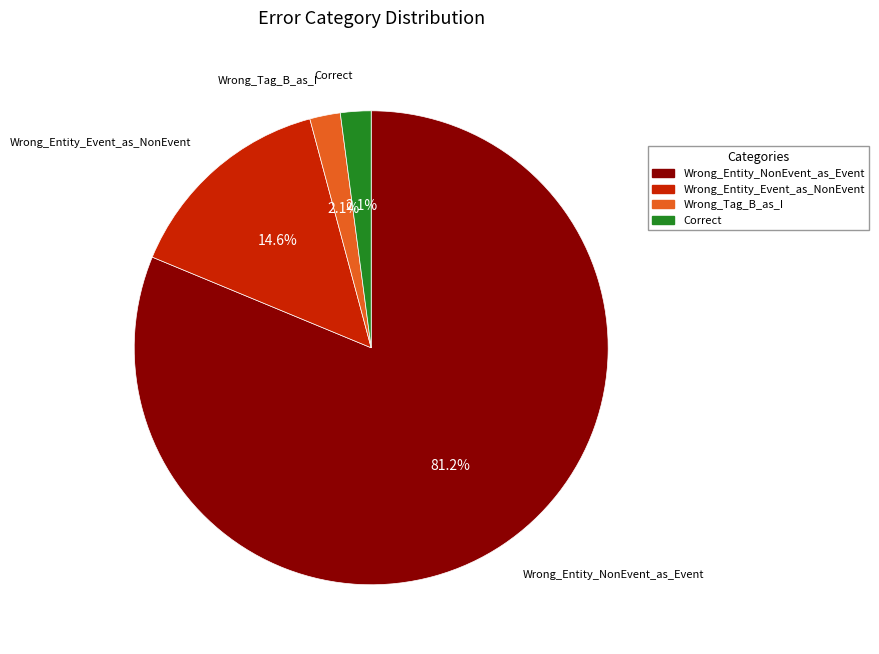

Do Correct and Wrong_Entity_NonEvent_as_Event together represent more than half of the pie?

Yes